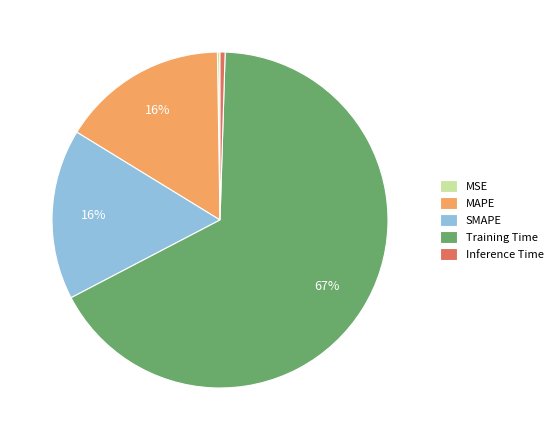

Which slice is the largest?

Training Time